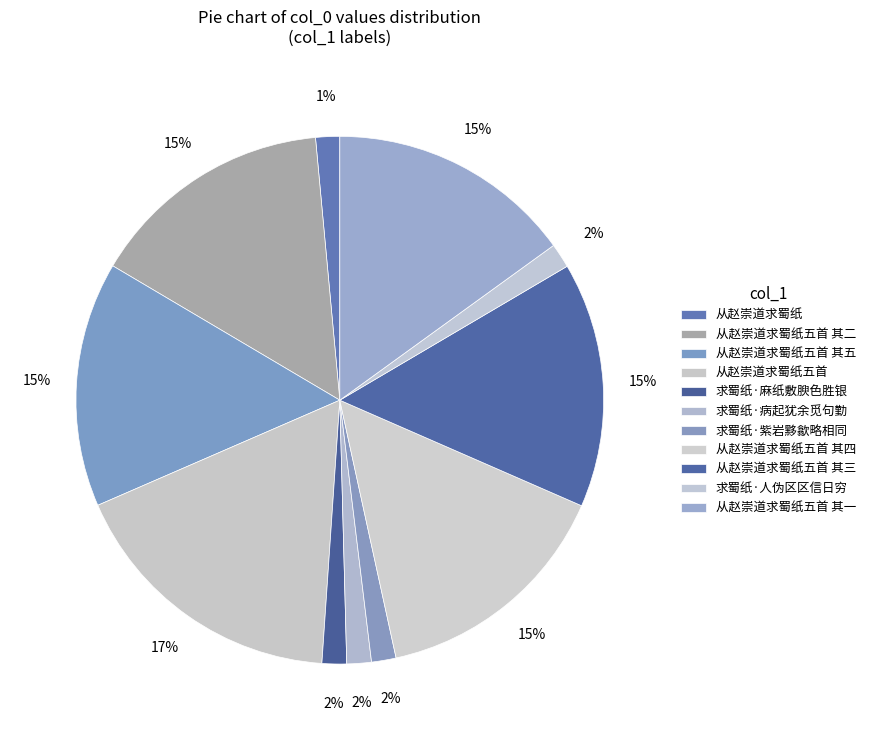

To the nearest percent, what portion does 从赵崇道求蜀纸五首 represent?

17%